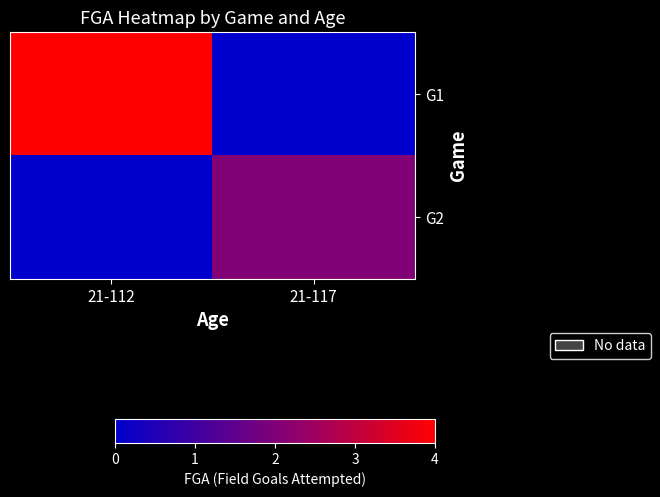

Which label corresponds to the smallest value in the chart?

21-117